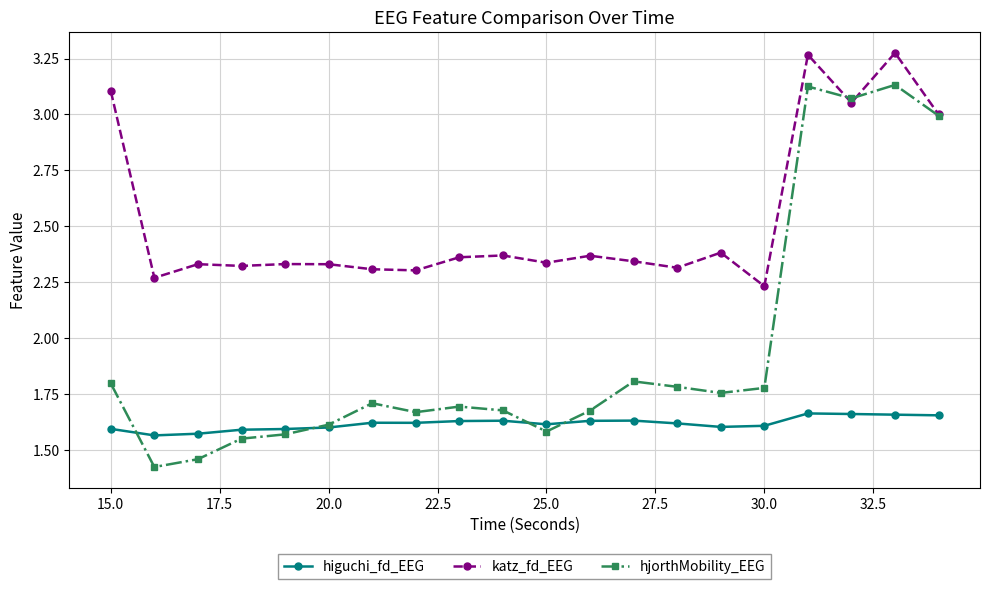

What is the sum of all hjorthMobility_EEG values?

38.9